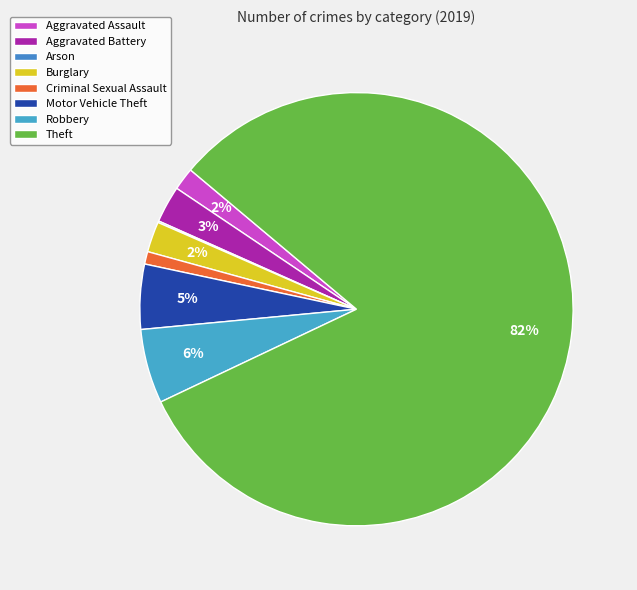

How many segments does this pie chart have?

8